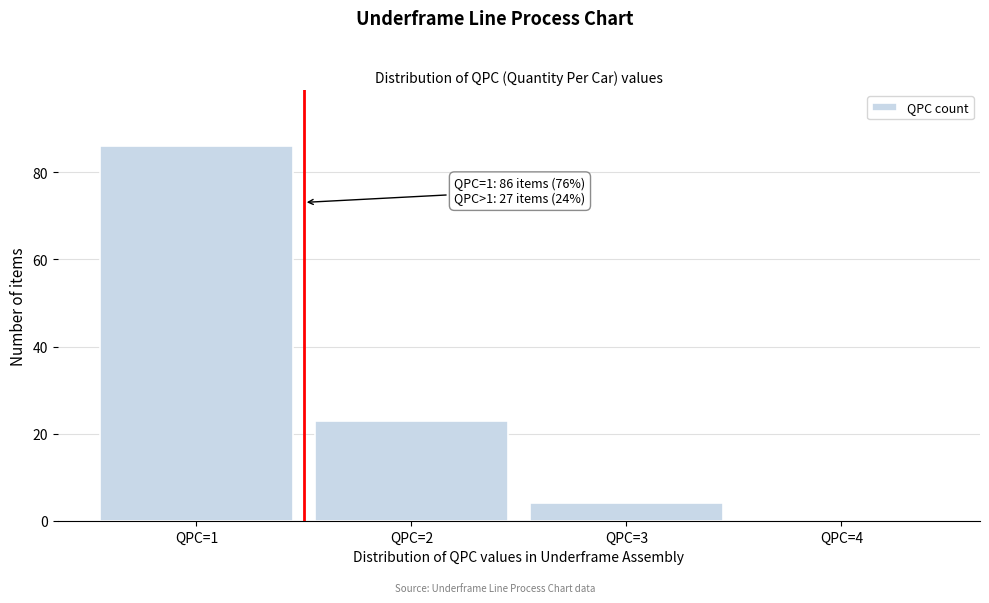

Reading left to right, list all the values displayed in this chart.

QPC=1=86	QPC=2=23	QPC=3=4	QPC=4=0